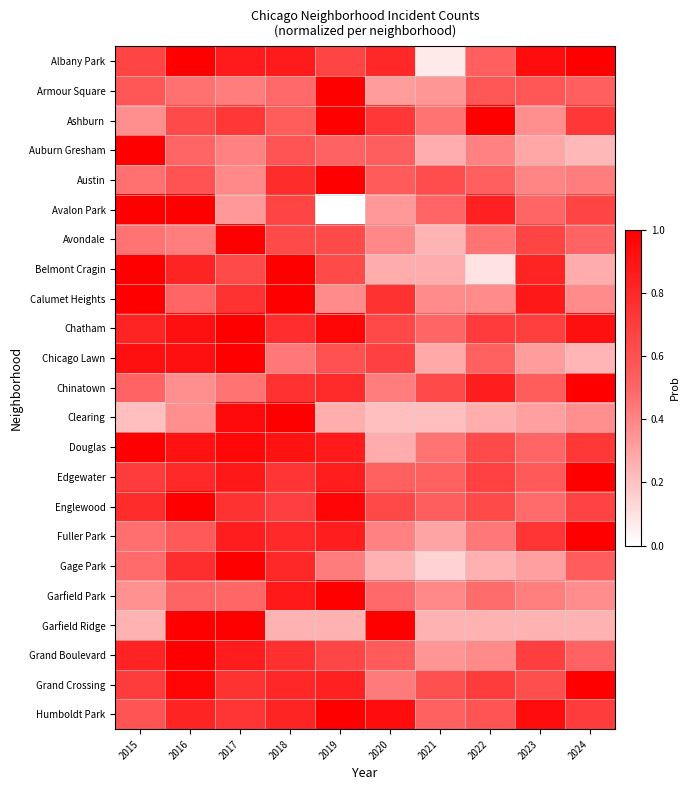

Between 2020 and 2022, which is larger?

2020